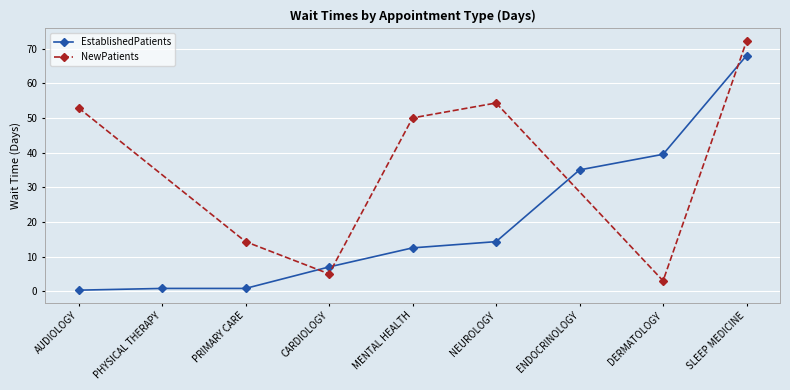

Which series has the largest total across all categories?

NewPatients